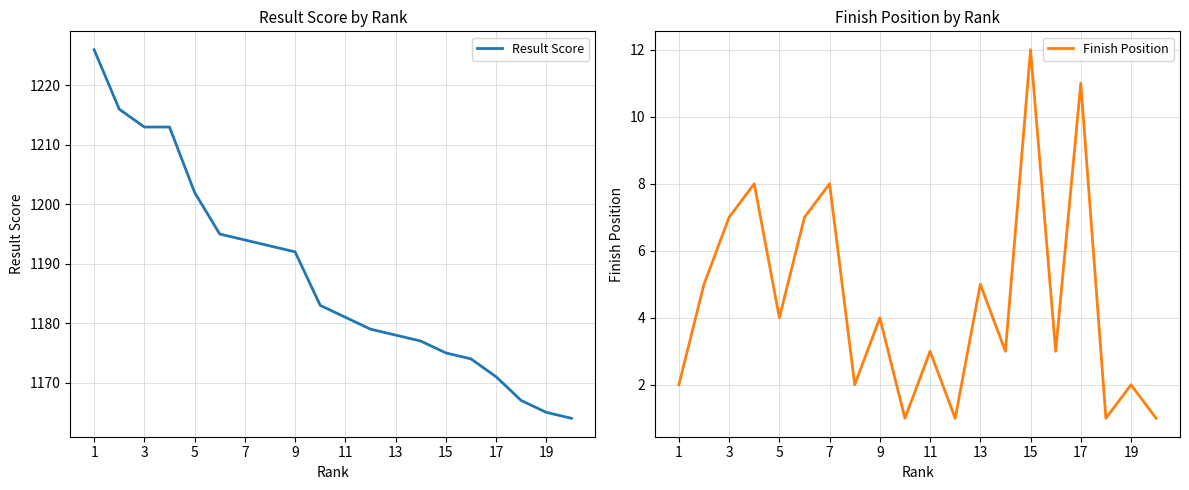

At which label does Finish Position reach its peak?

15